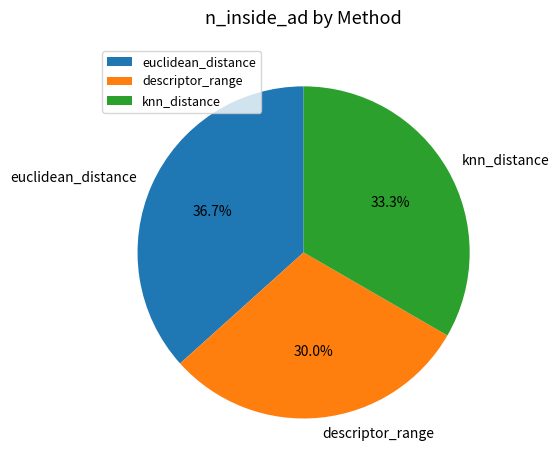

To the nearest percent, what portion does descriptor_range represent?

30%